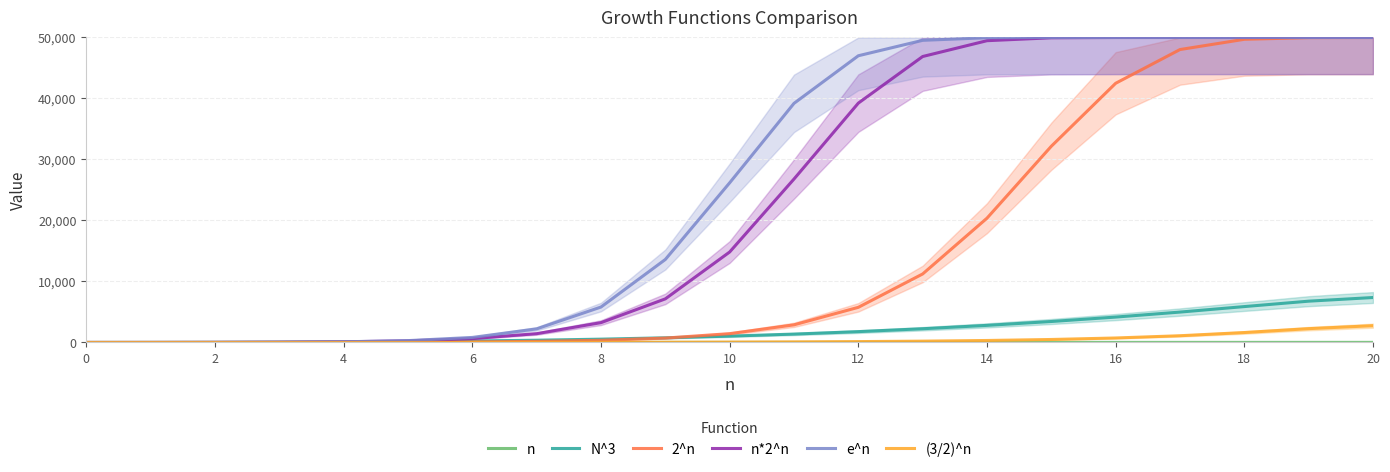

Which series changed the most between 12 and 17?

2^n